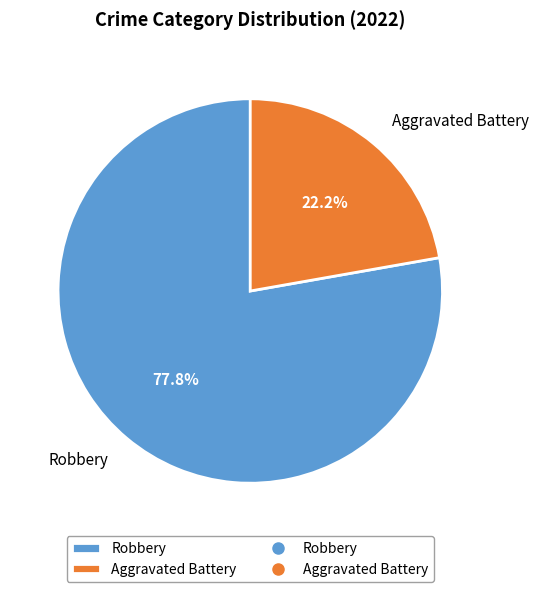

The Robbery slice represents 78% of the pie. True or false?

True